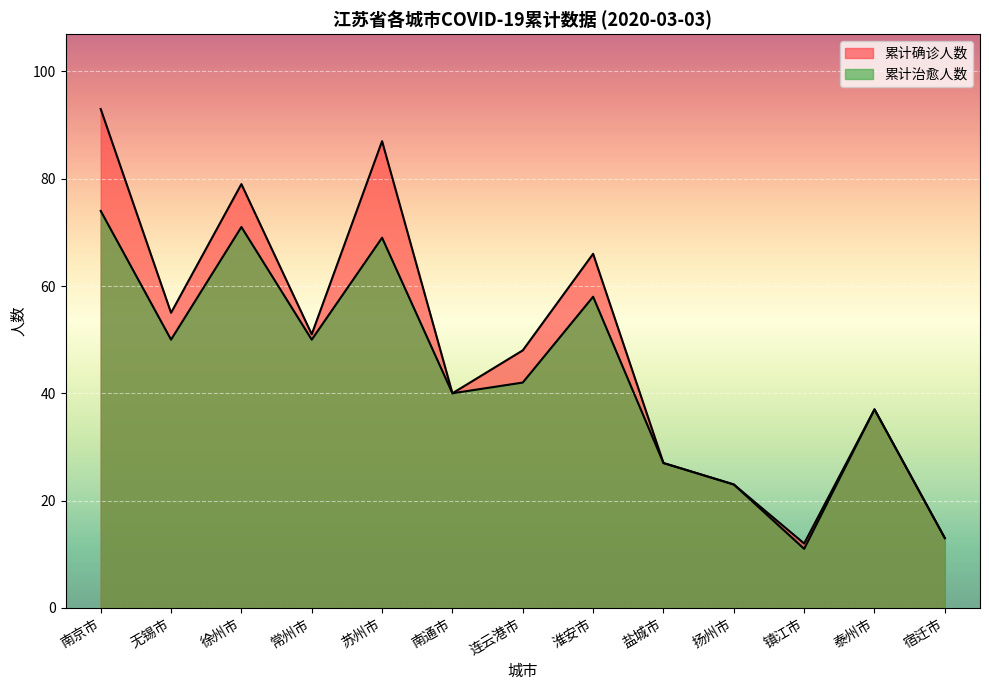

What is the minimum value shown in the chart?

11